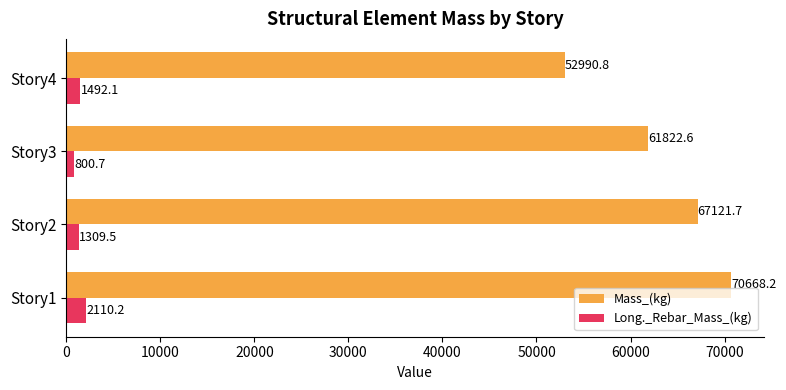

Rank the series by their average value, from lowest to highest.

Long._Rebar_Mass_(kg), Mass_(kg)